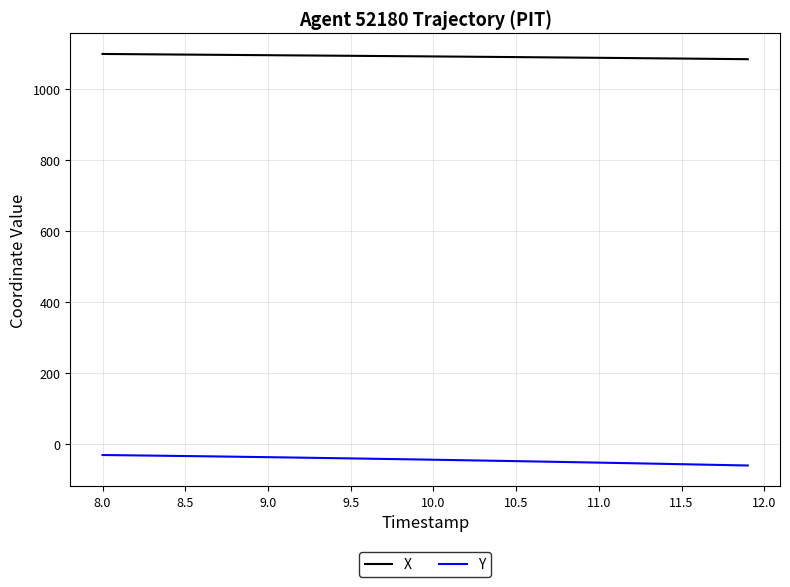

What is the greatest value displayed?

1100.1